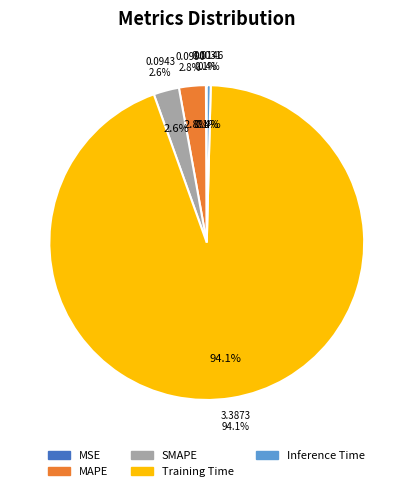

Which category has the biggest portion of the pie?

Training Time